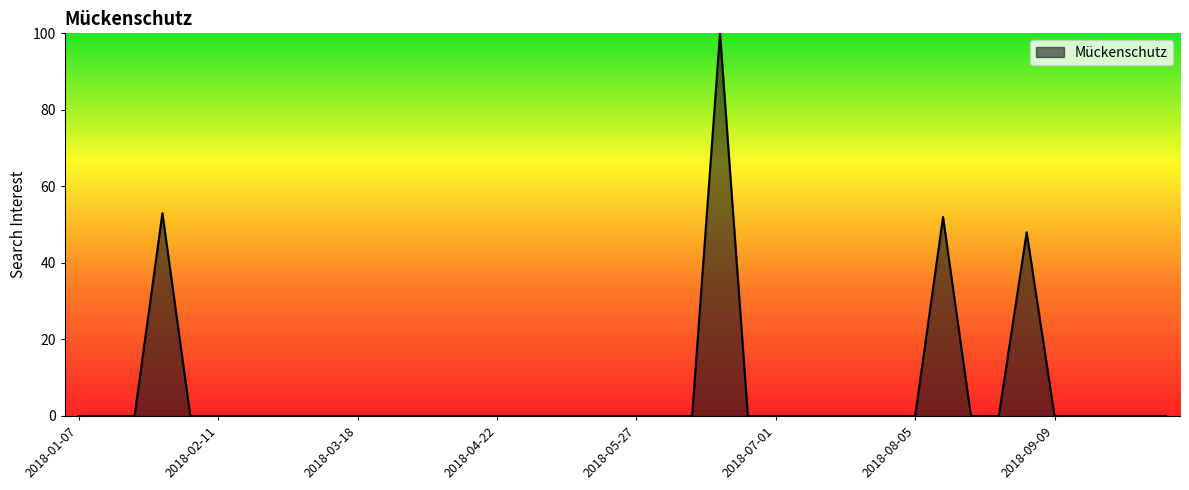

What is the greatest value displayed?

100